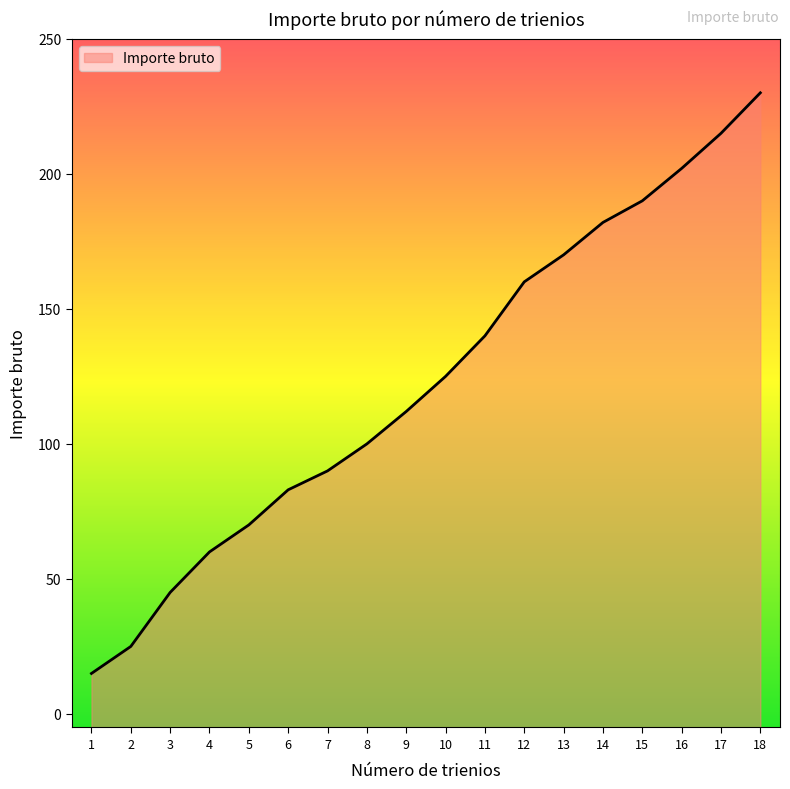

What is the difference between the second highest and minimum values?

200